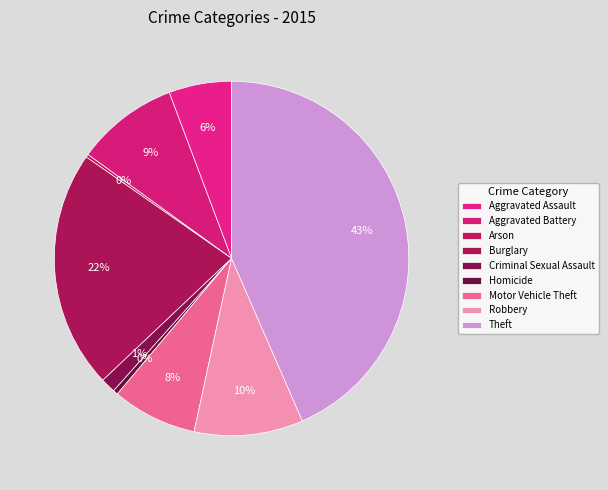

What percentage is NOT represented by Theft?

56.5%